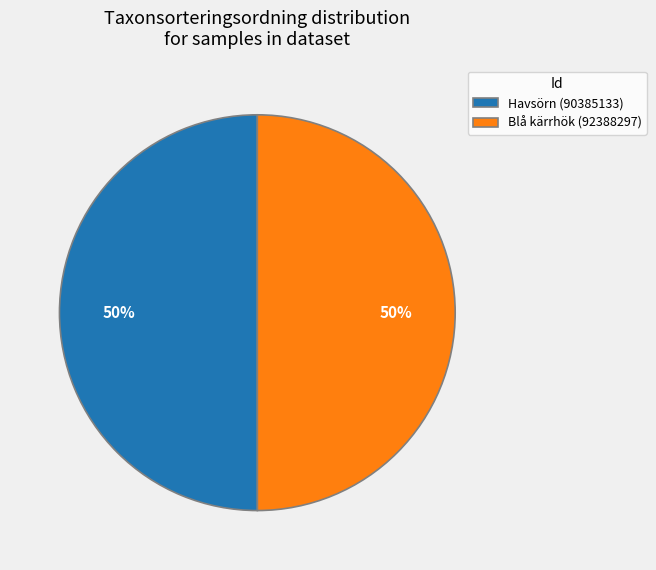

What percentage is the Blå kärrhök (92388297) slice, to the nearest percent?

50%